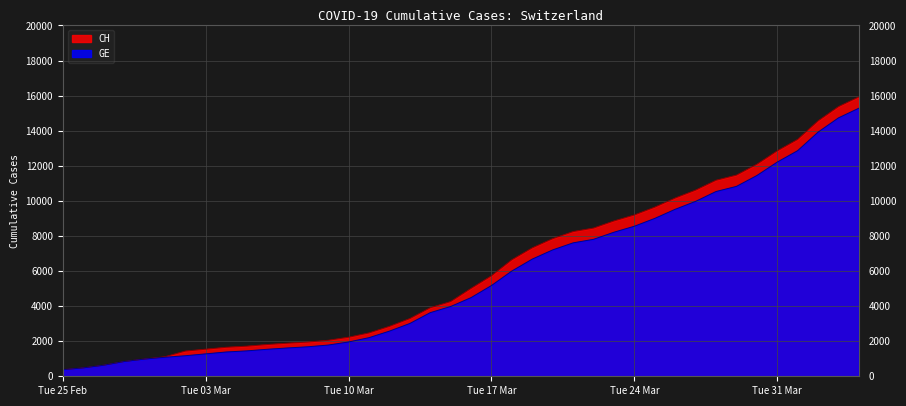

Which series has the largest total across all categories?

CH